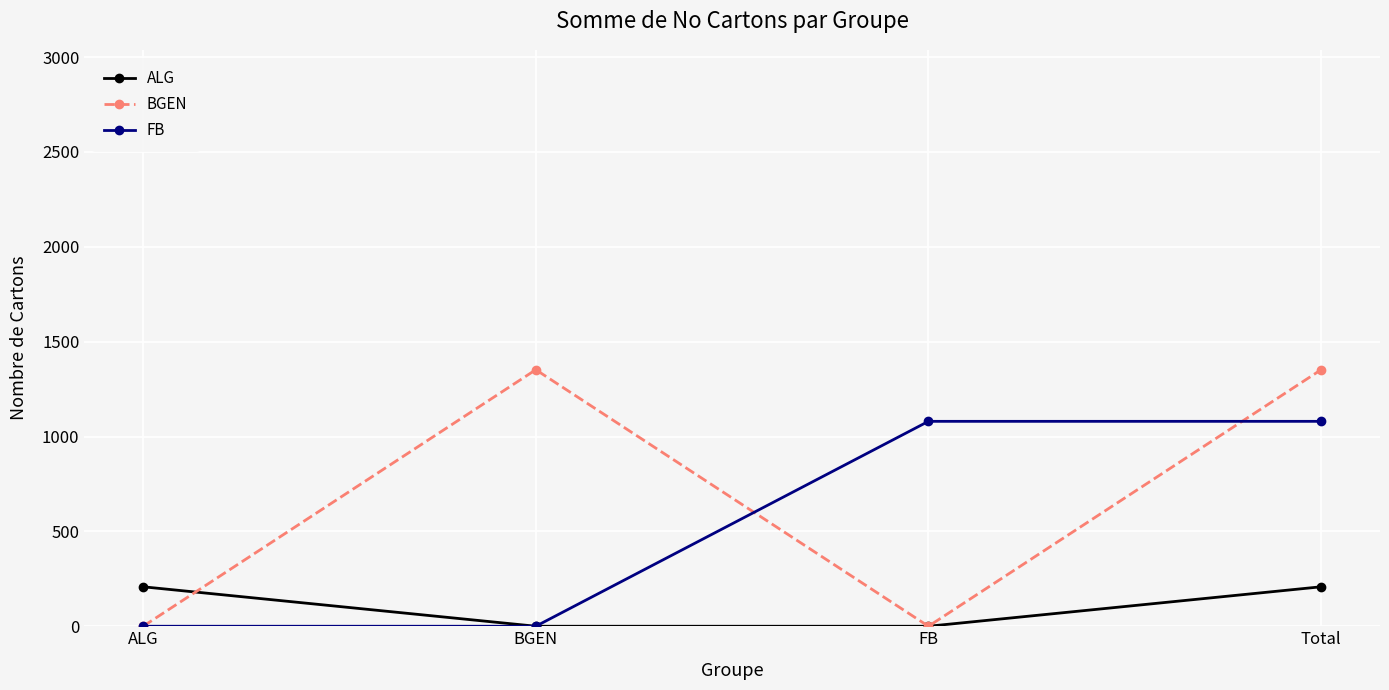

Count the BGEN values in the range 0 to 1352.

4